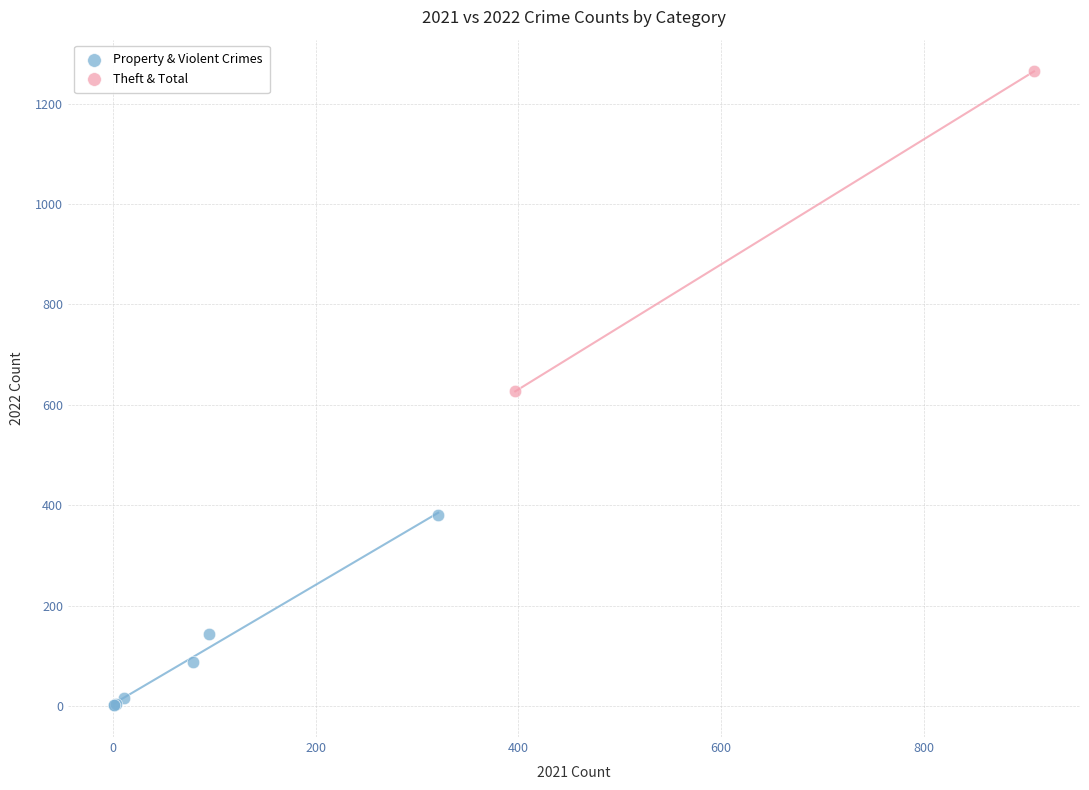

Which series contains the lowest Y value?

Property & Violent Crimes